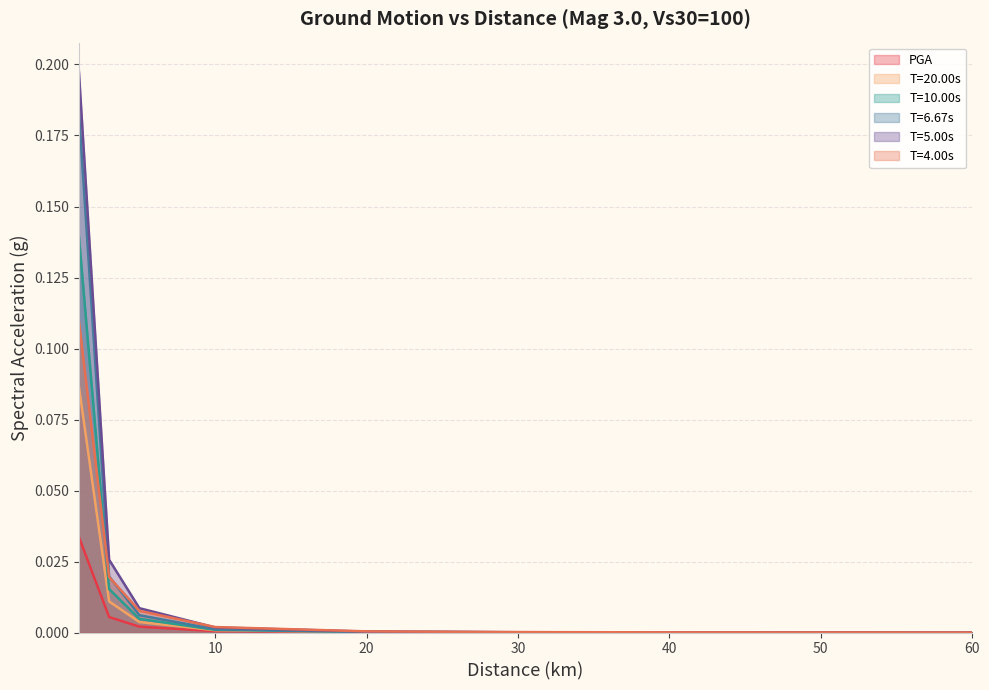

List the labels in order of T=6.67s value, smallest first.

60, 50, 40, 30, 20, 10, 5, 3, 1